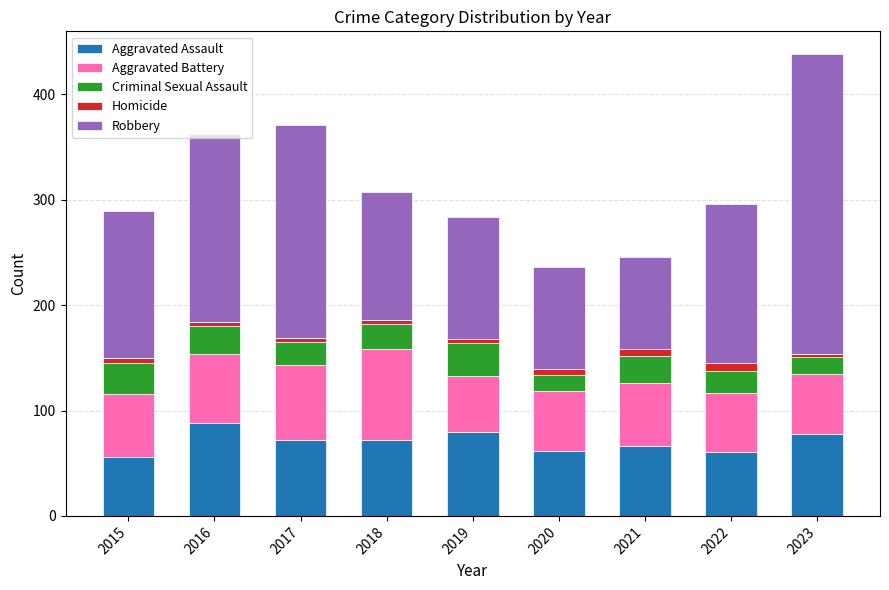

What is the lowest value of the Aggravated Assault series?

56